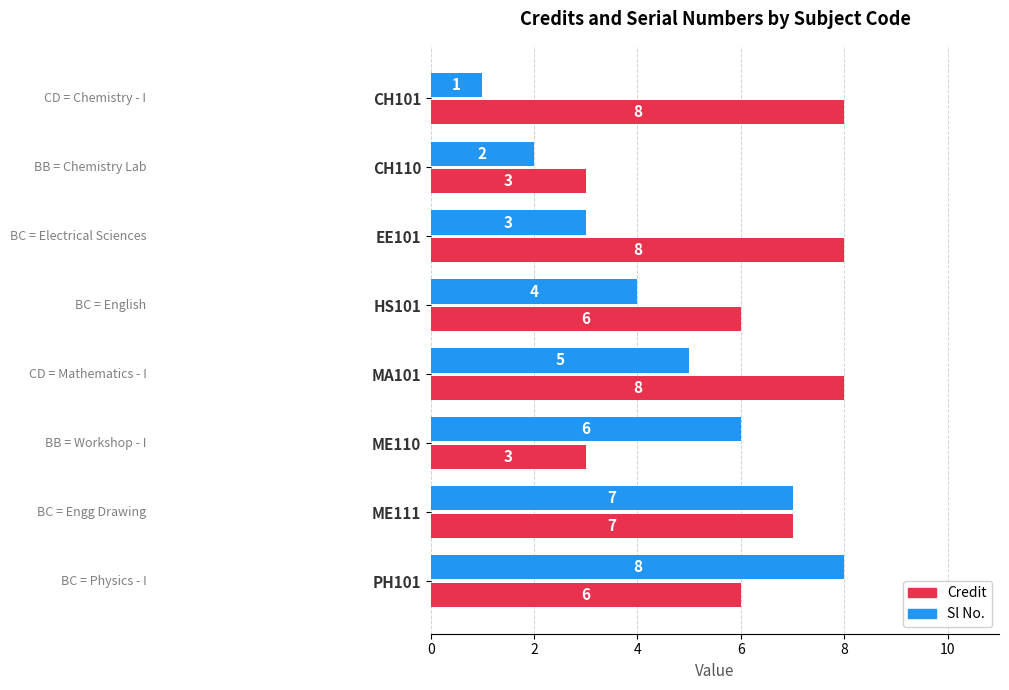

How many data points in Credit are less than 7?

4